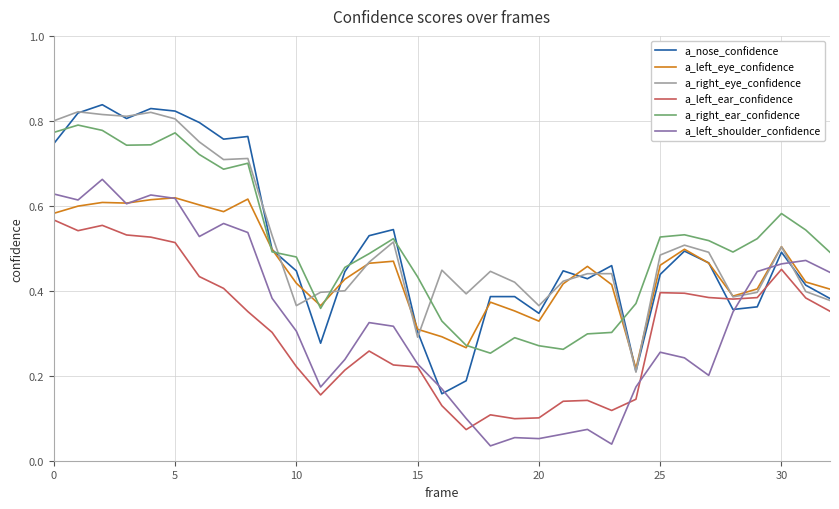

Which series ends up on top after the final intersection of a_right_eye_confidence and a_left_shoulder_confidence?

a_left_shoulder_confidence